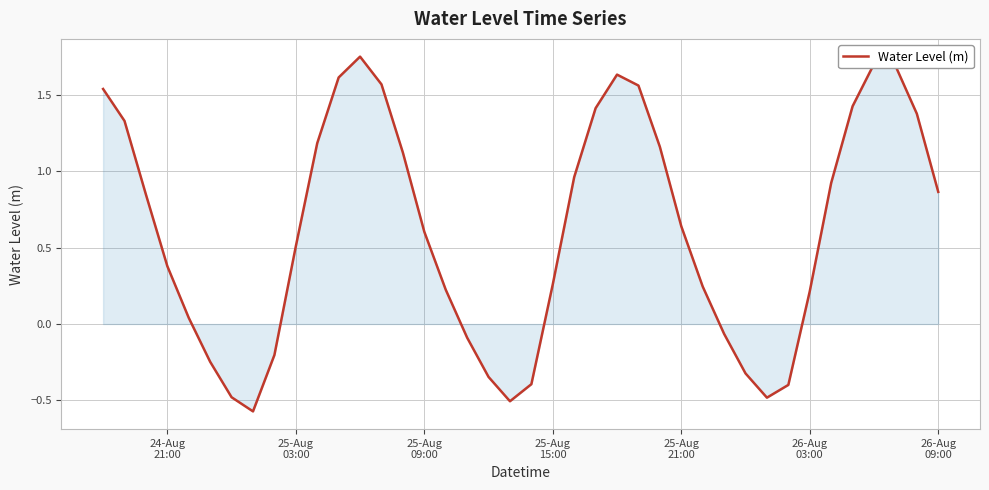

How many lines are shown in the chart?

1